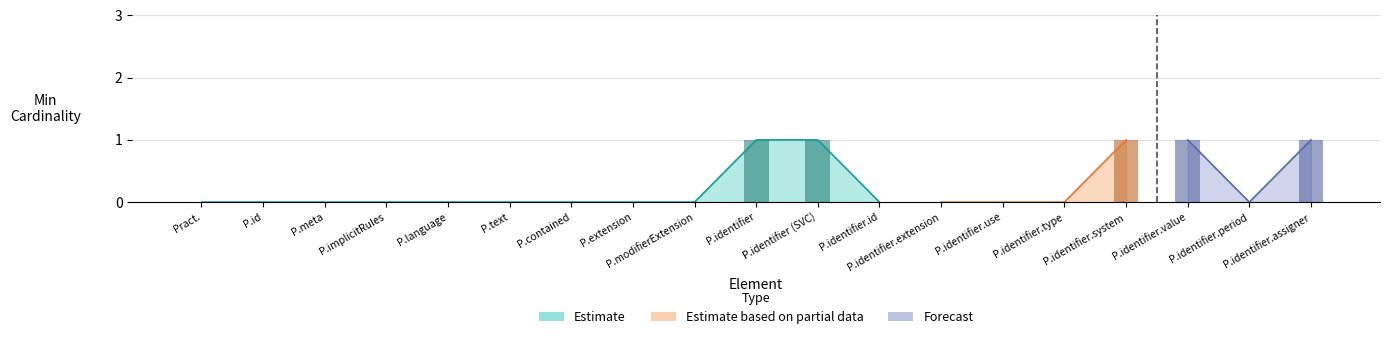

True or false: Estimate based on partial data has a value of 0 at Practitioner.identifier.use.

True